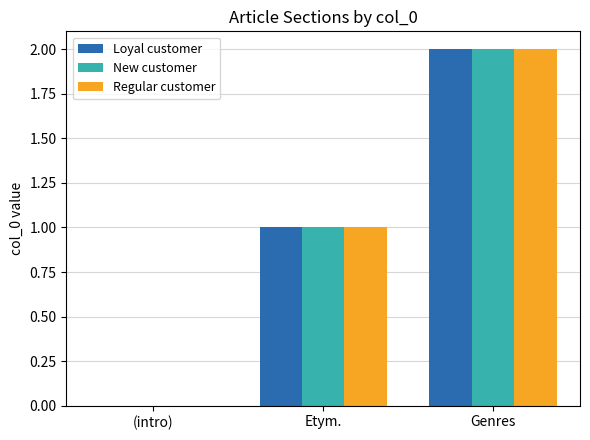

At which label does New customer reach its peak?

Genres